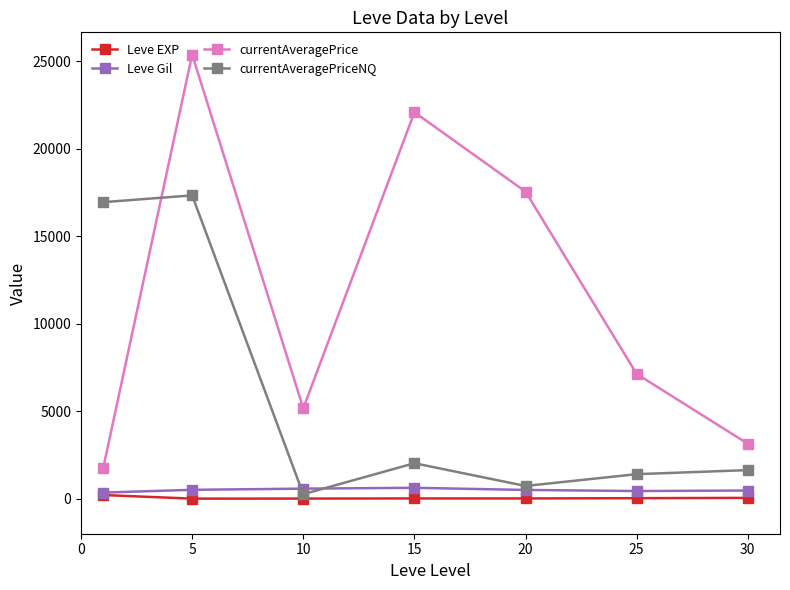

How many times do currentAveragePrice and currentAveragePriceNQ cross each other?

1